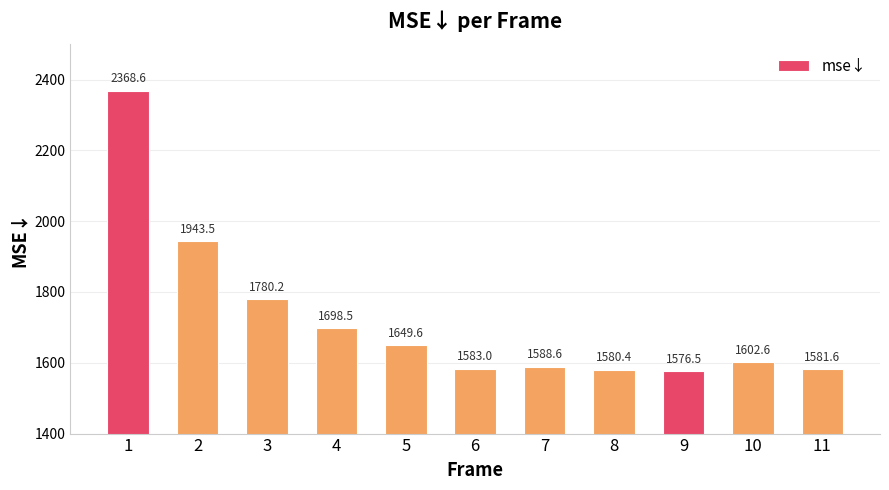

List the labels in order of value, smallest first.

9, 8, 11, 6, 7, 10, 5, 4, 3, 2, 1